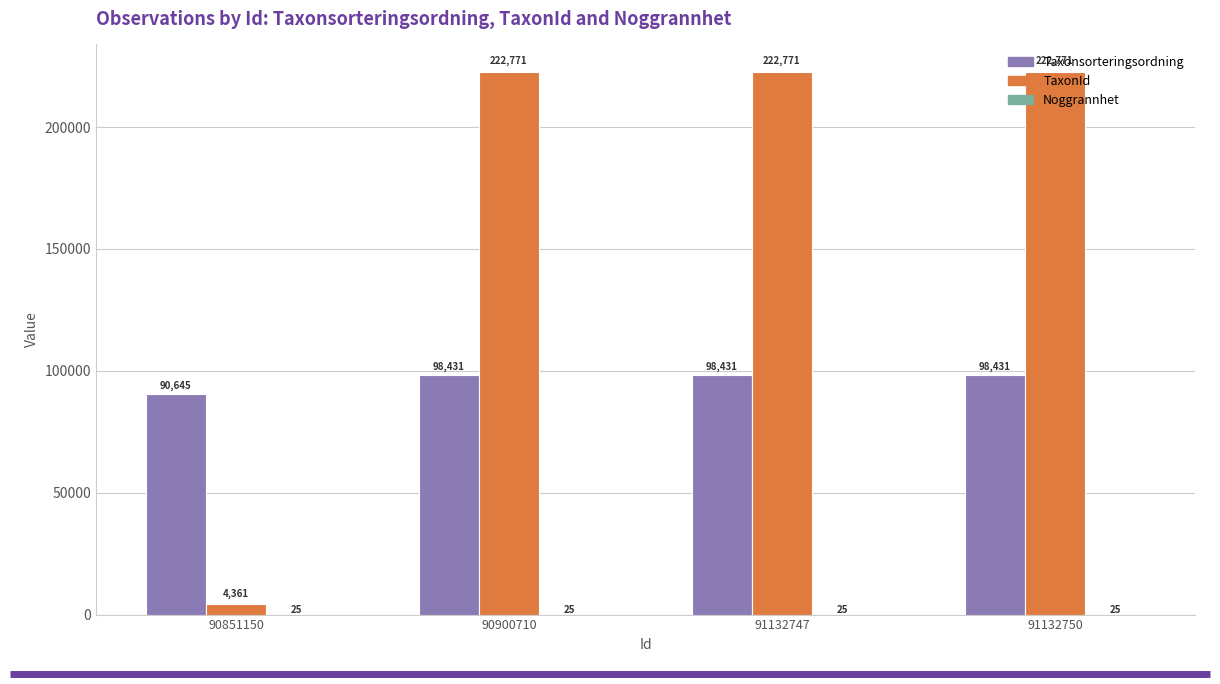

What is the total value across all series at 90851150?

95031